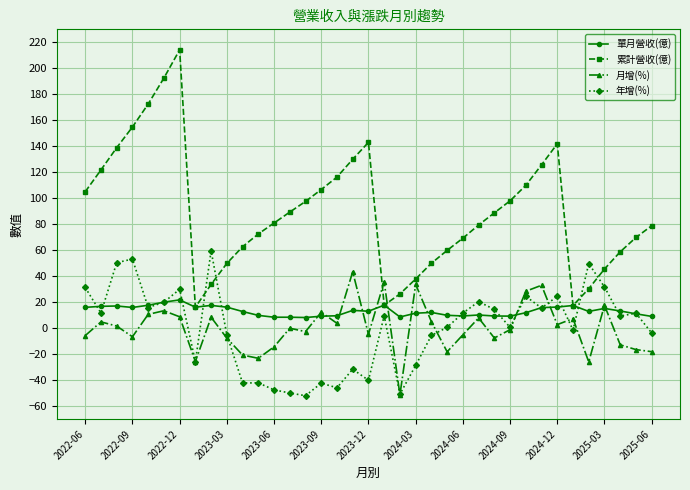

What is the difference between the second highest and minimum values in the 月增(%) series?

87.0